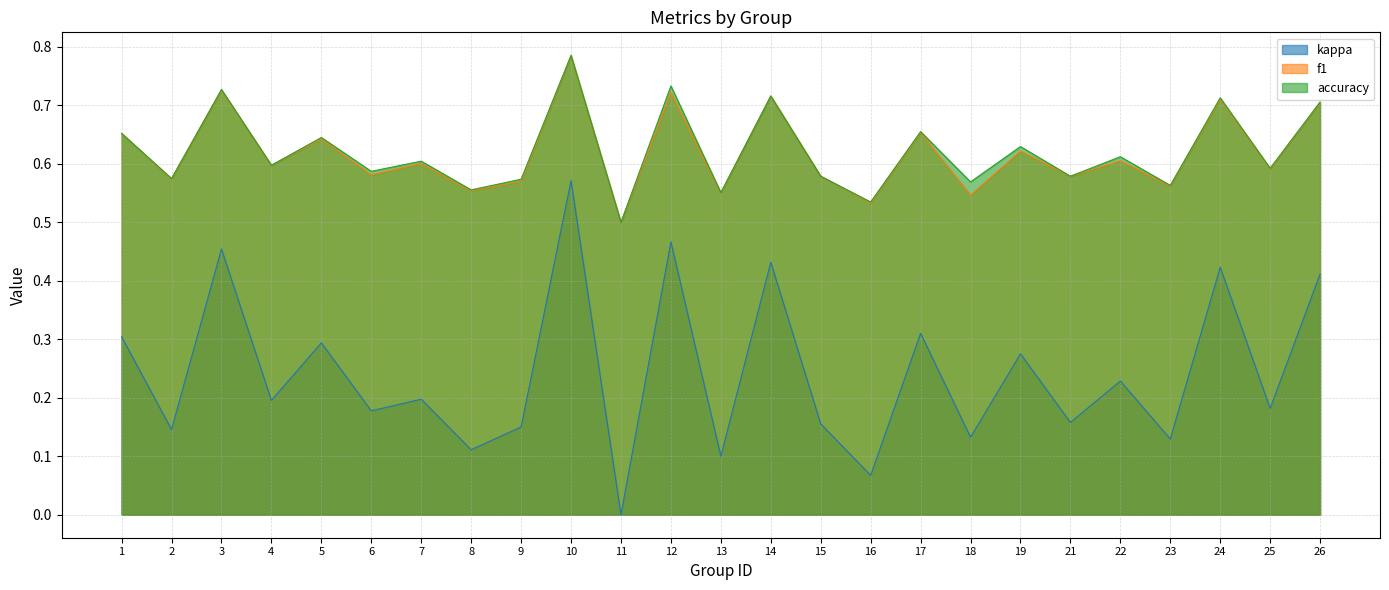

What is the total value across all series at 18?

1.2